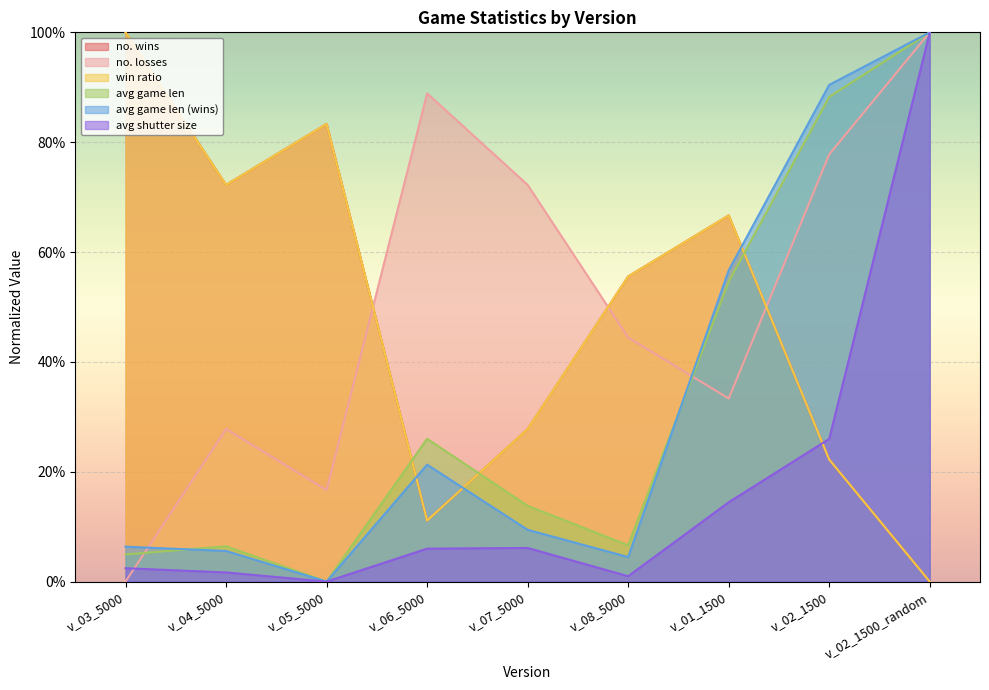

What is the value of the avg game len (wins) point at the 8th from the left?

0.9